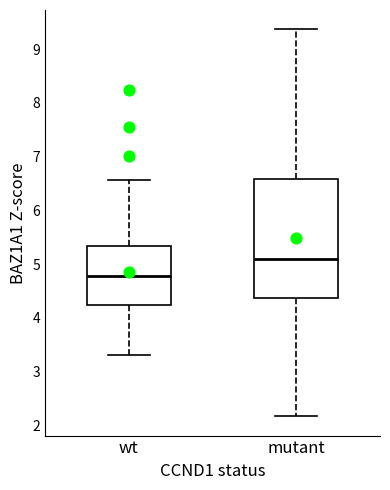

Reading left to right, read every box against the y-axis: the position of its median line, the range the box covers, and the ends of its whiskers. The values are not printed on the chart, so give them approximately, as read against the axis.

wt: median 4.8, box 4.2 to 5.3, whiskers 3.3 to 6.6
mutant: median 5.1, box 4.4 to 6.6, whiskers 2.2 to 9.4